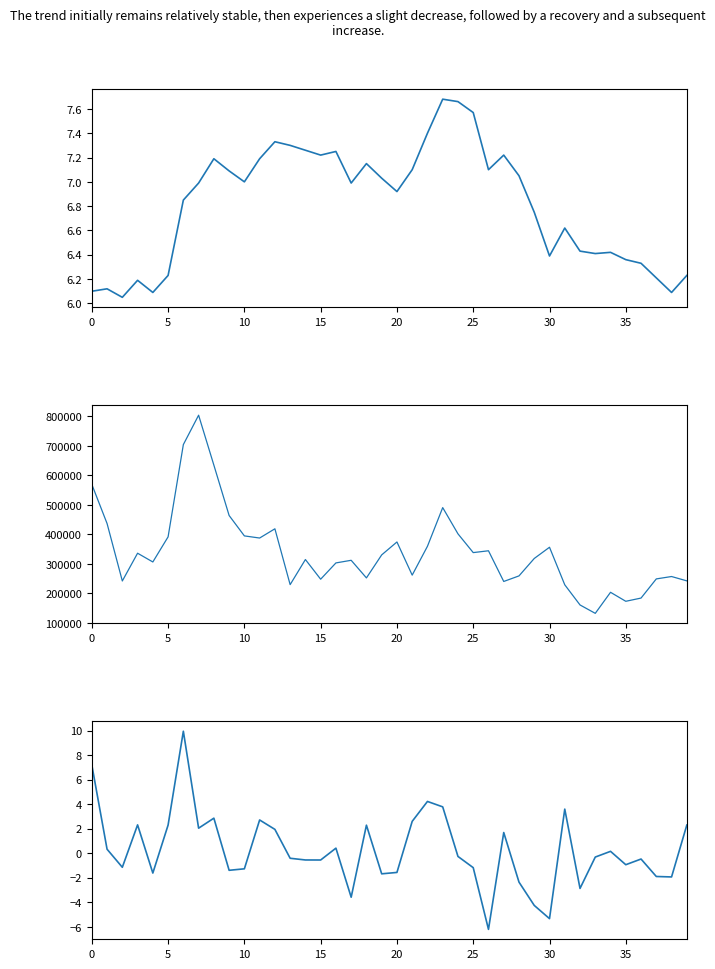

Read the close value at 16.

7.2